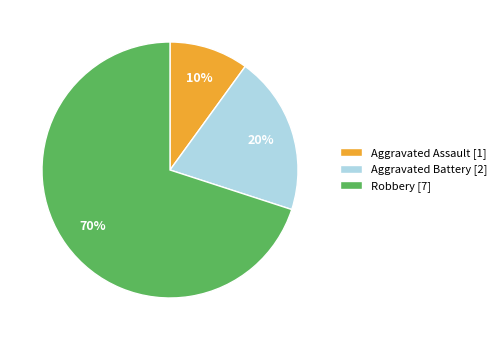

Between Aggravated Battery and Robbery, which is larger?

Robbery